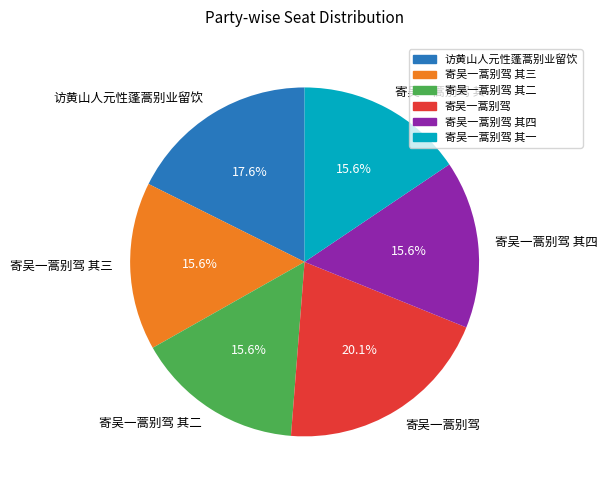

What percentage is the 寄吴一蒿别驾 slice, to the nearest percent?

20%